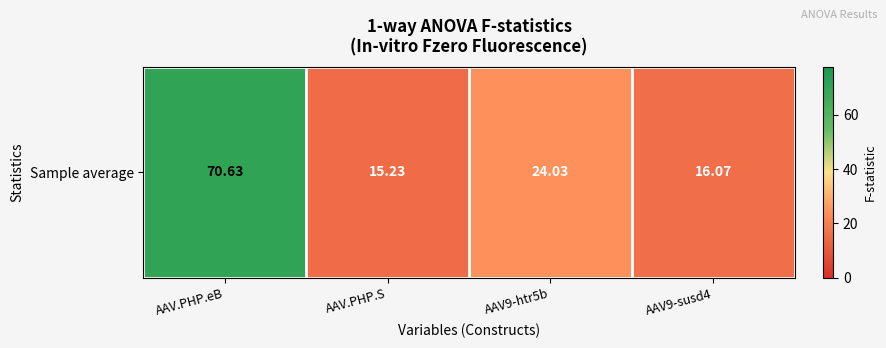

What is the sum of all values?

126.0